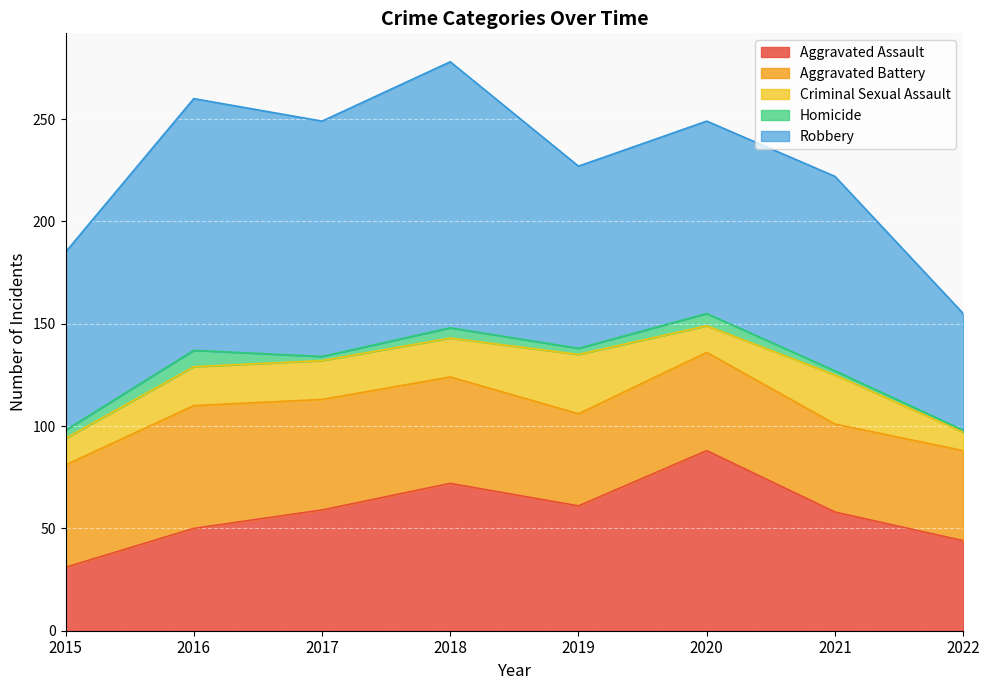

What is the difference between the second highest and minimum values in the Aggravated Assault series?

41